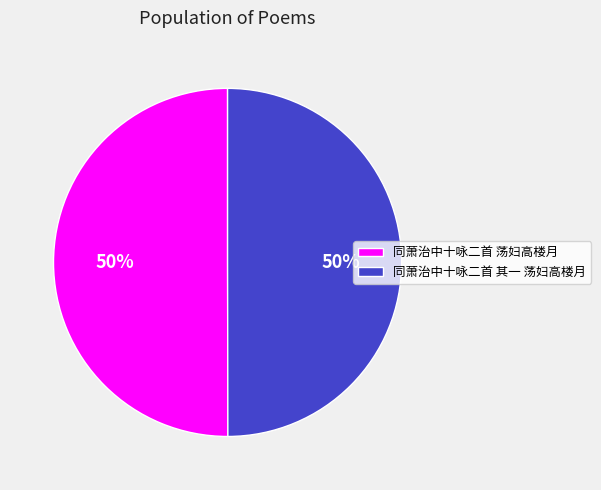

True or false: 同萧治中十咏二首 荡妇高楼月 accounts for 62% of the total.

False